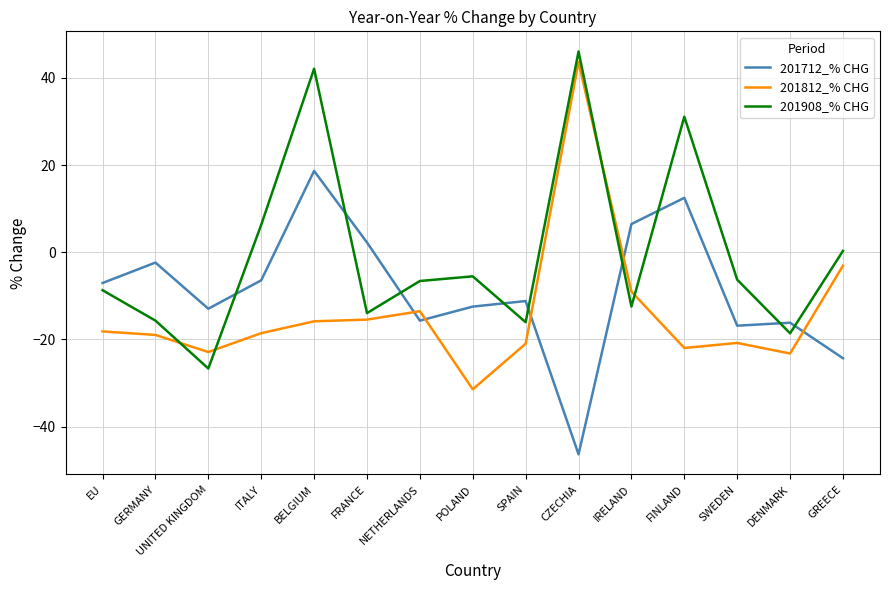

Which series changed the most between NETHERLANDS and IRELAND?

201712_% CHG